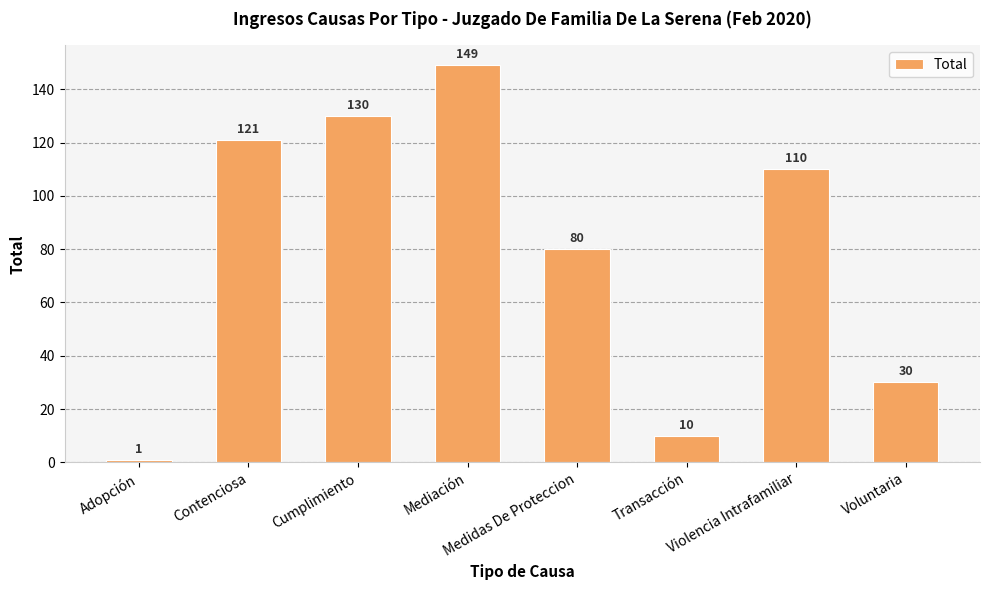

List the labels in order of value, largest first.

Mediación, Cumplimiento, Contenciosa, Violencia Intrafamiliar, Medidas De Proteccion, Voluntaria, Transacción, Adopción